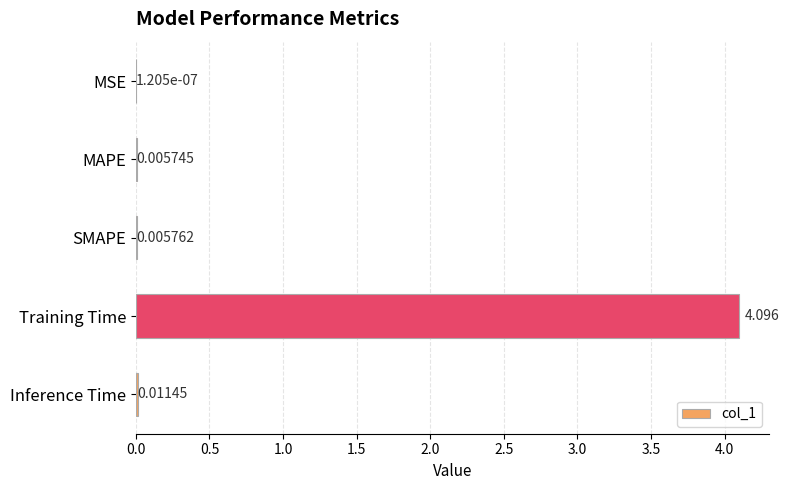

What is the sum of all values?

4.1